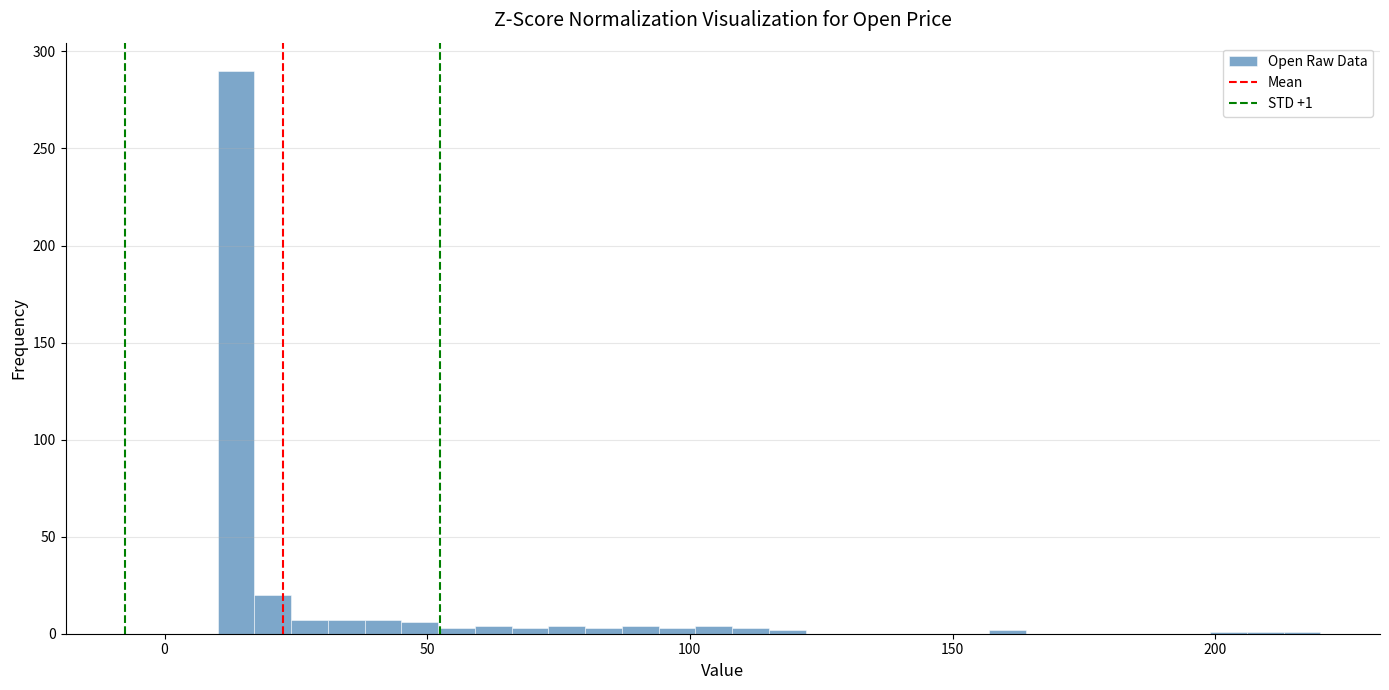

Read against the x-axis, roughly where is the centre of the tallest bar?

15